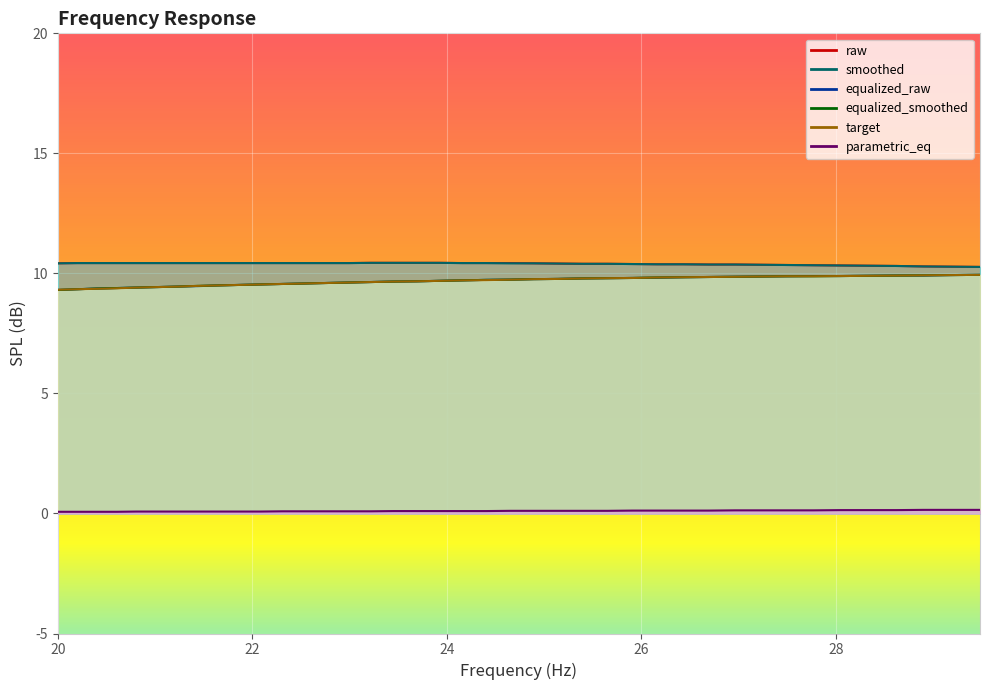

Which series has the widest spread of values?

equalized_raw